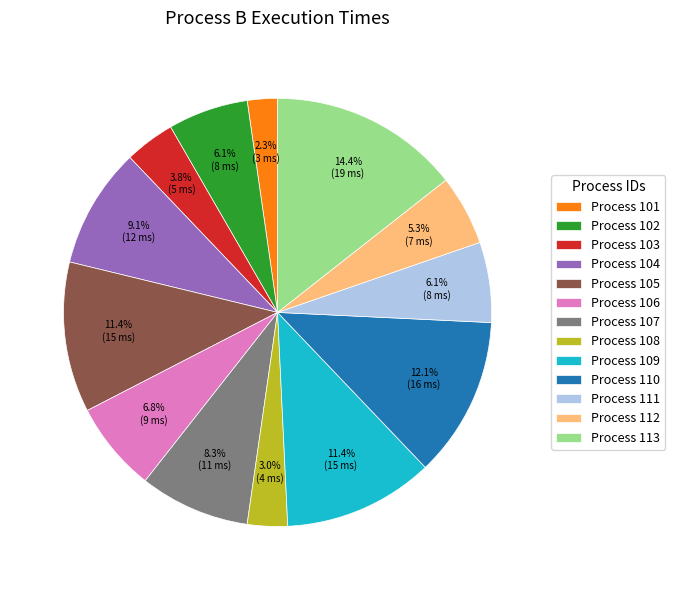

What is the smallest slice in the pie chart?

Process 101